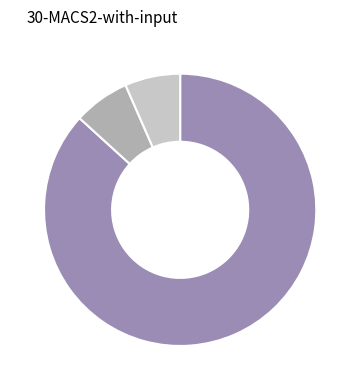

Does any single category account for the majority?

Yes